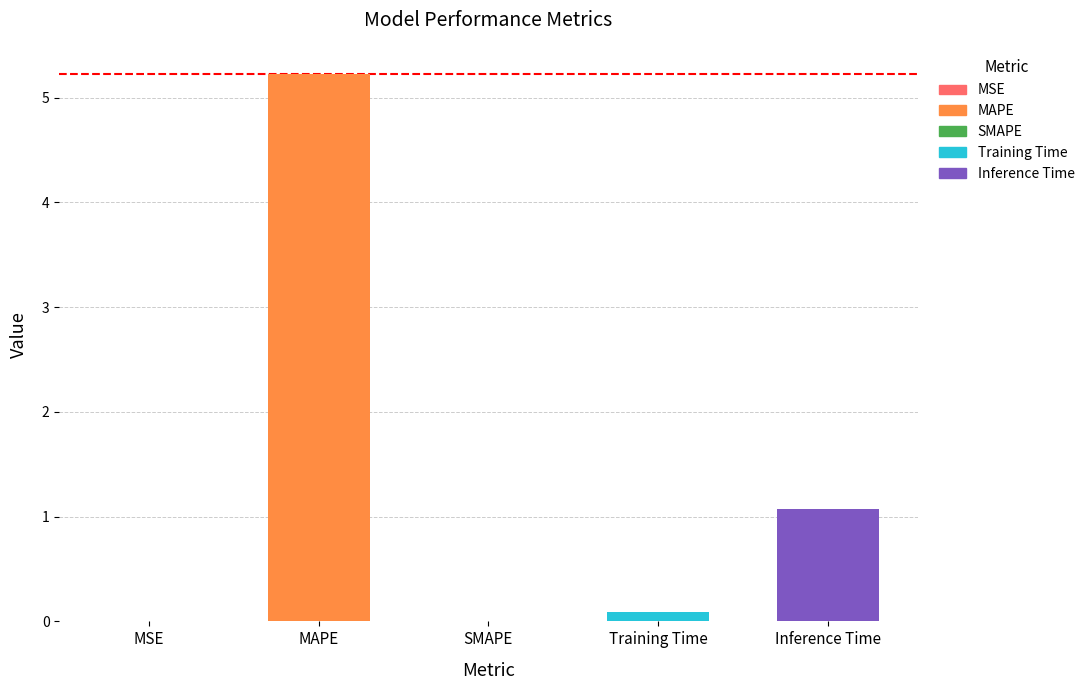

Which category has the highest value across all series?

MAPE